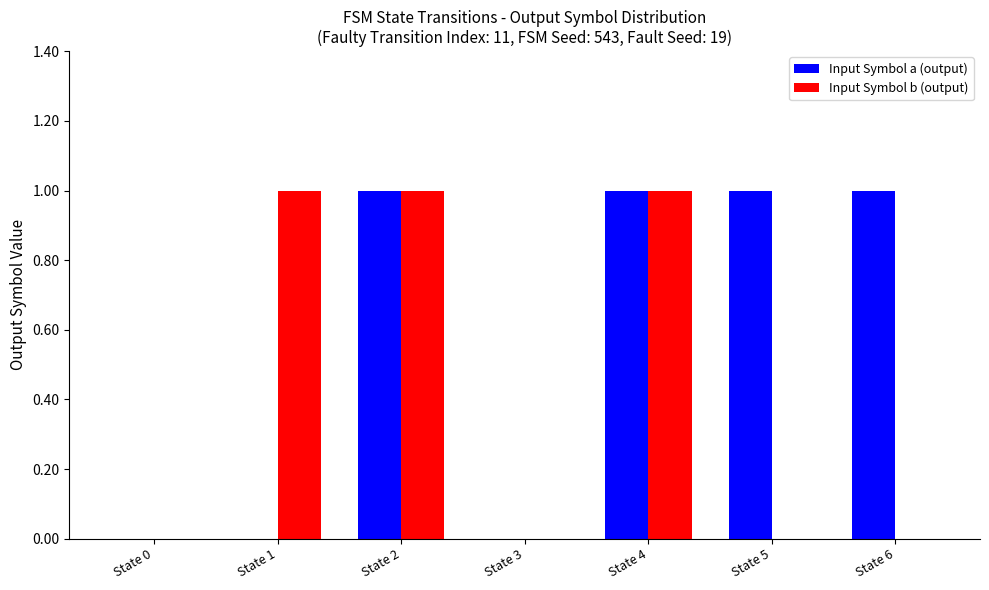

Reading left to right, what are all the values shown in this chart?

Input Symbol a (output): 0	0	1	0	1	1	1
Input Symbol b (output): 0	1	1	0	1	0	0